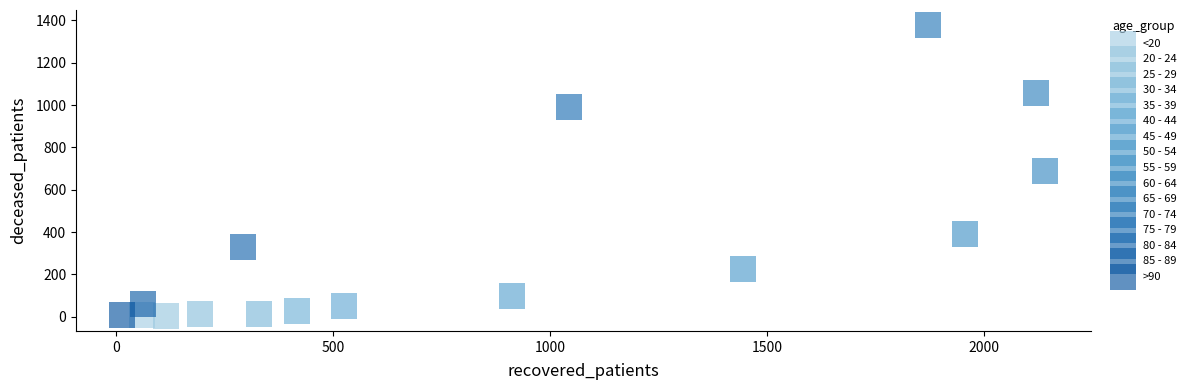

What are all the series names shown in the legend?

<20, 20 - 24, 25 - 29, 30 - 34, 35 - 39, 40 - 44, 45 - 49, 50 - 54, 55 - 59, 60 - 64, 65 - 69, 70 - 74, 75 - 79, 80 - 84, 85 - 89, >90